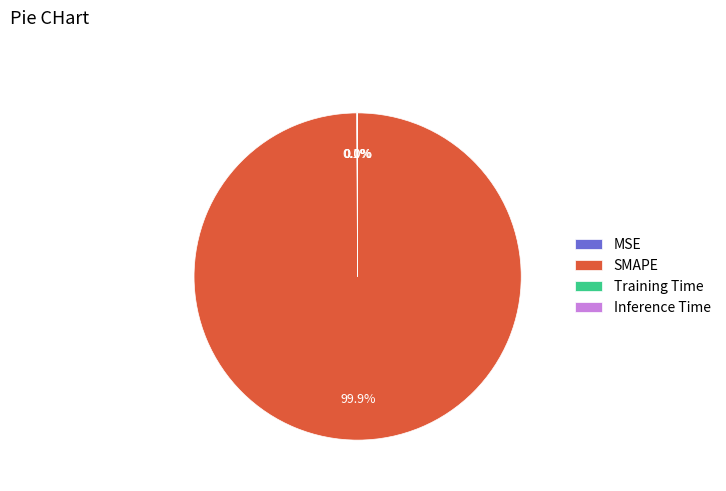

Which slice represents more than half of the pie?

SMAPE